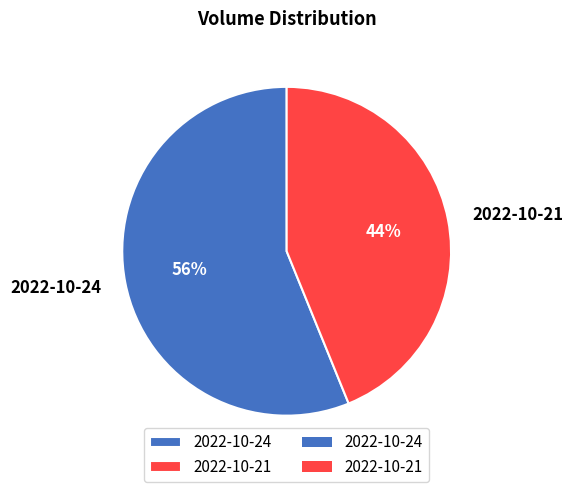

To the nearest percent, what is the average slice percentage?

50%